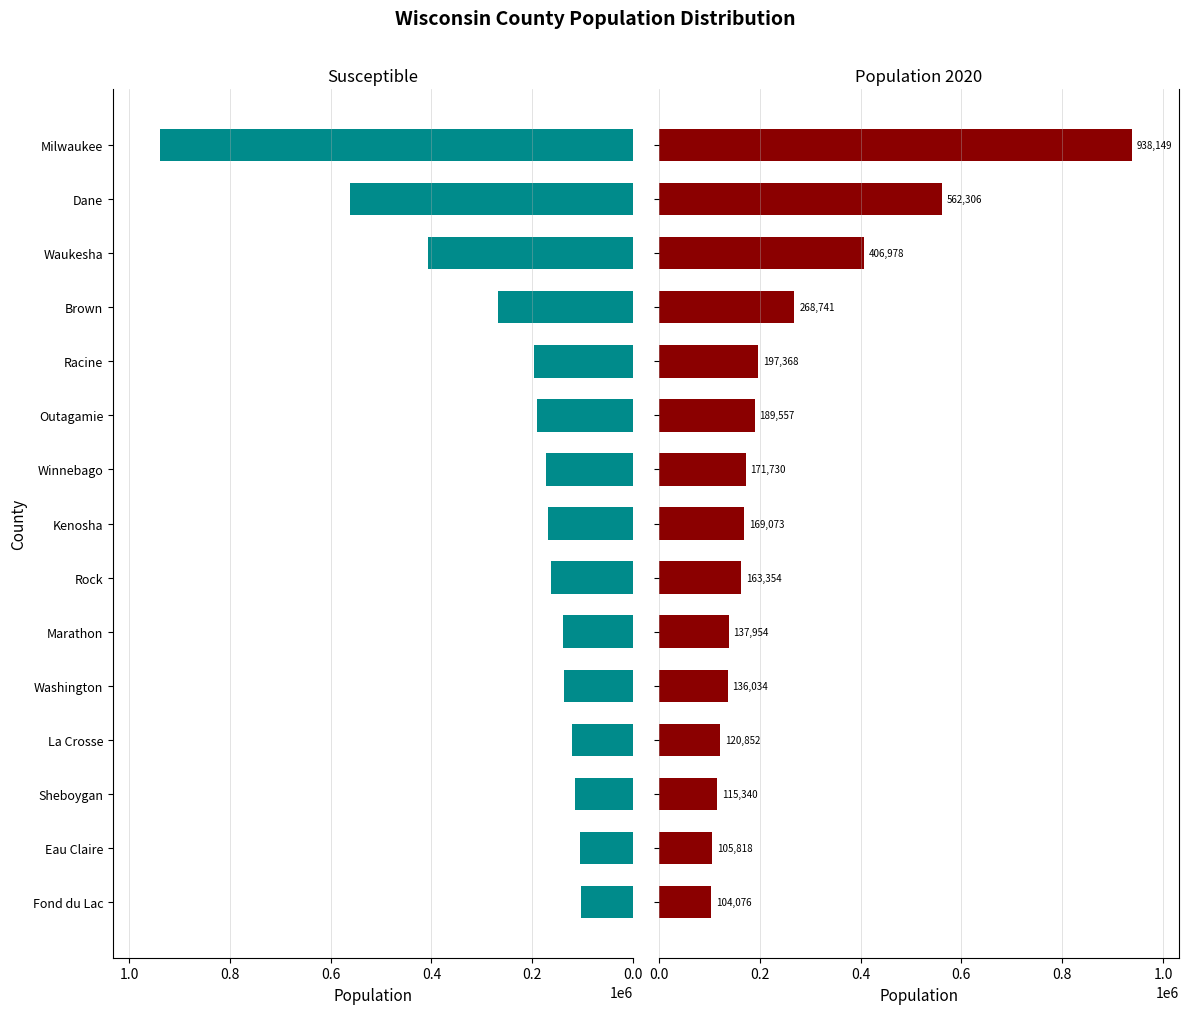

Reading left to right, transcribe all the data shown in this chart.

Susceptible (S): 104076	105818	115340	120852	136034	137954	163354	169073	171730	189557	197368	268741	406978	562295	938149
Population 2020: 104076	105818	115340	120852	136034	137954	163354	169073	171730	189557	197368	268741	406978	562306	938149